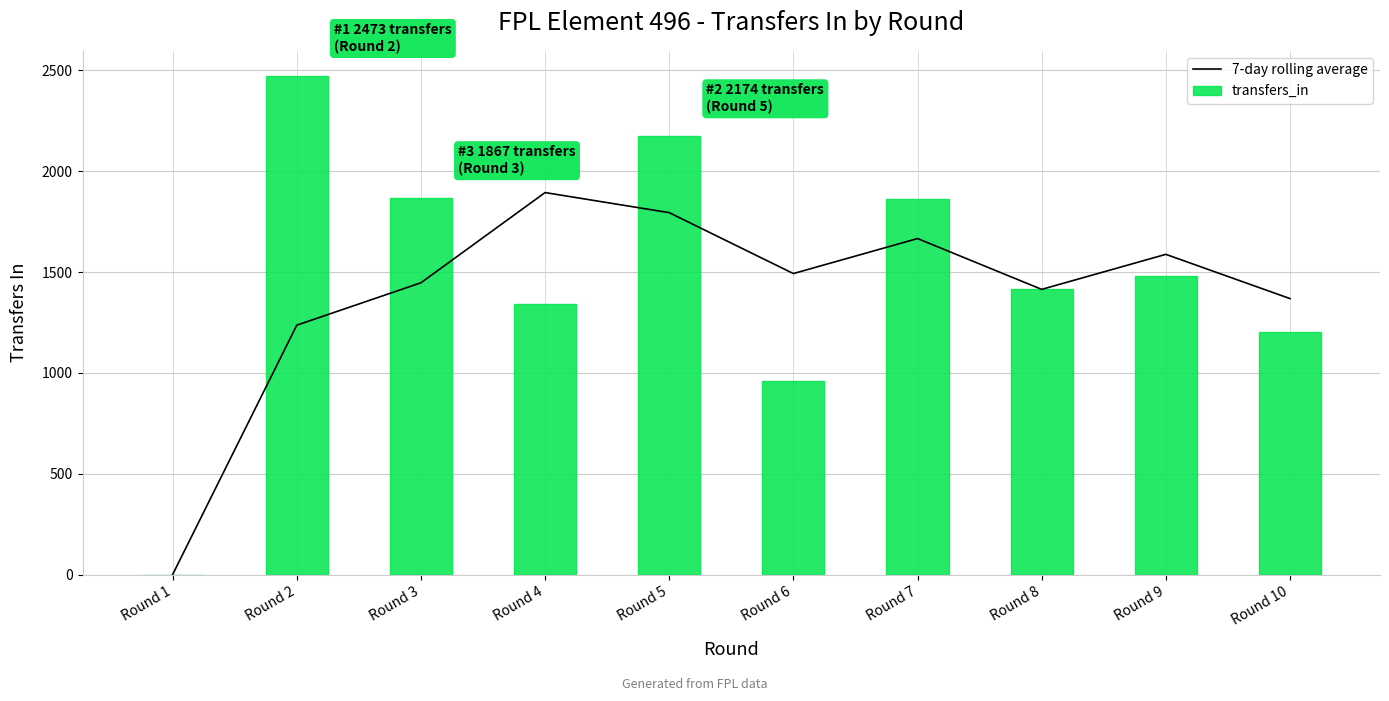

What is the difference between the second highest and minimum values in the 7-day rolling average series?

1794.3